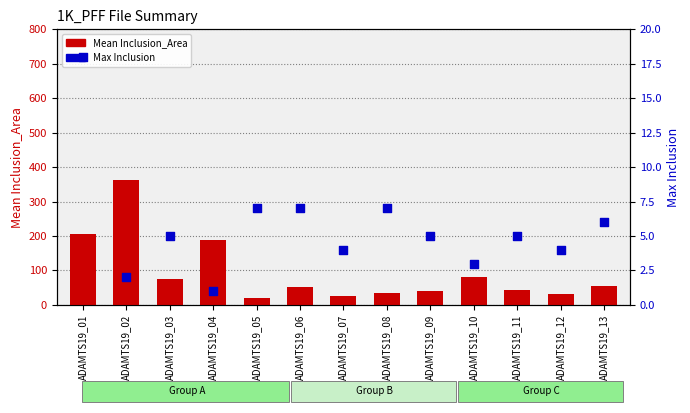

What is the total value across all series at ADAMTS19_06?

59.0